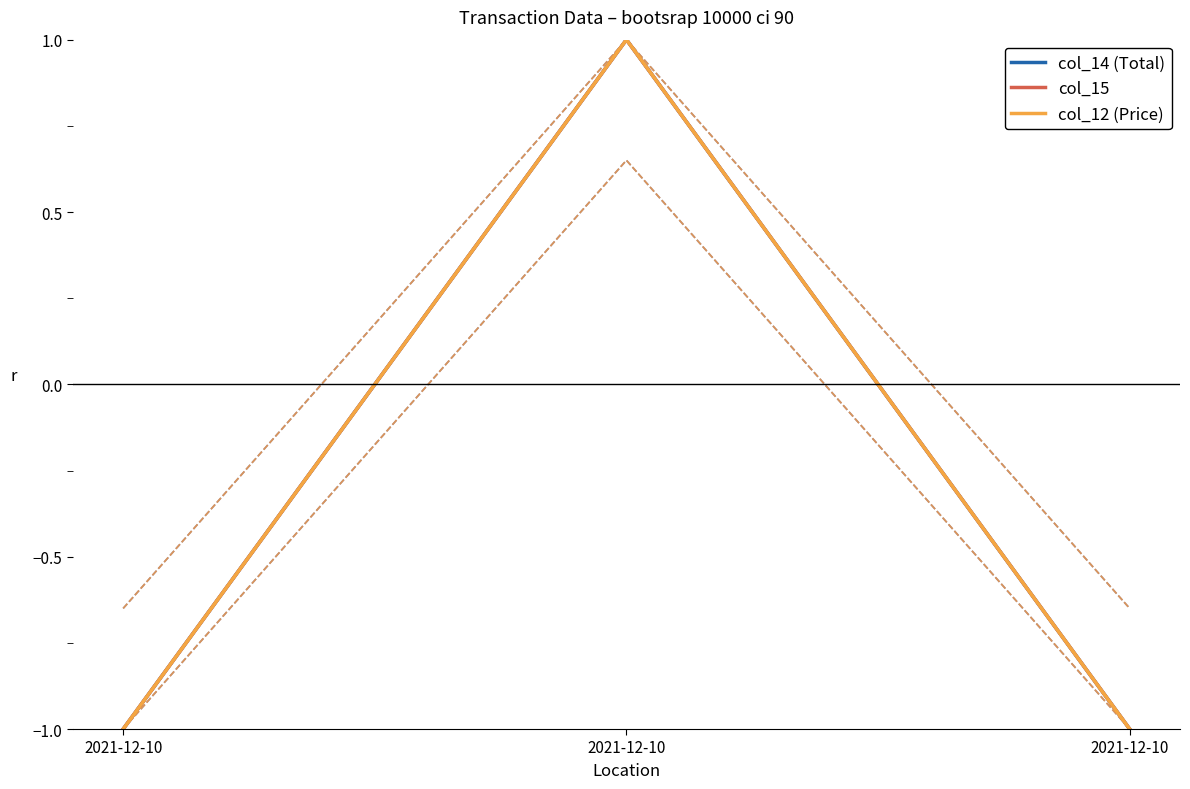

Rank the series by their maximum value, from lowest to highest.

col_14 (Total), col_15, col_12 (Price)